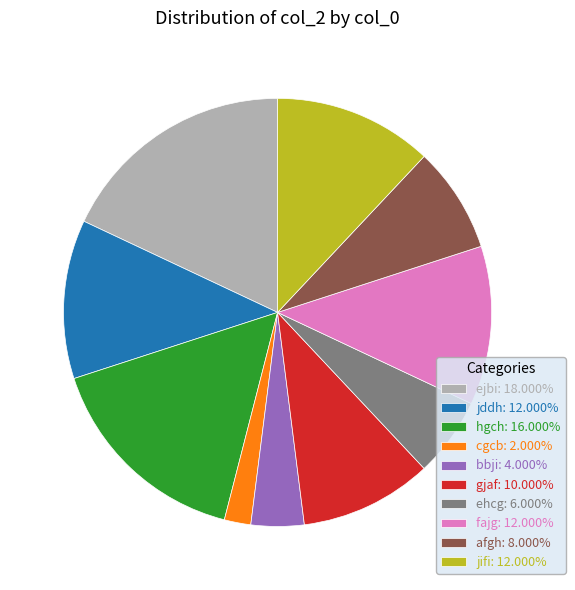

Approximately how many times larger is the value at jifi: 12.000% compared to ejbi: 18.000%?

0.7